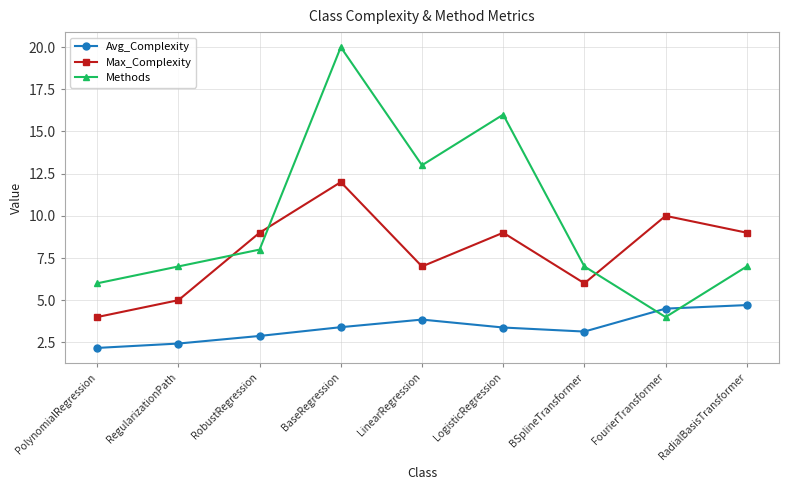

What is the average value of the Avg_Complexity series?

3.4